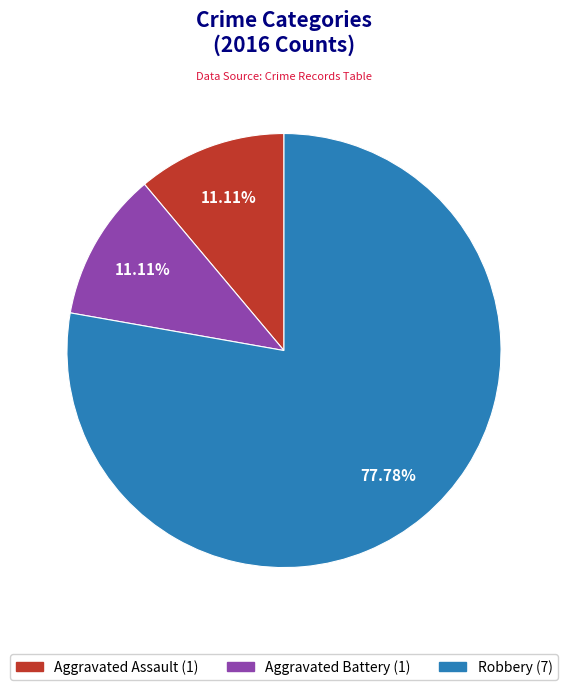

Is the sum of Aggravated Assault and Robbery greater than half?

Yes